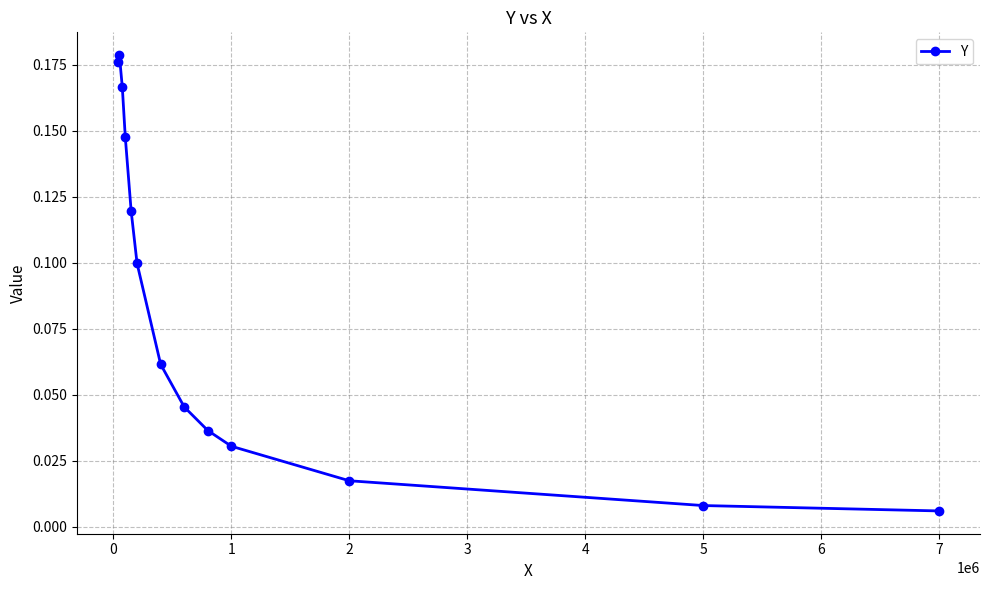

True or false: there are more than 1 points higher than both neighbors.

False